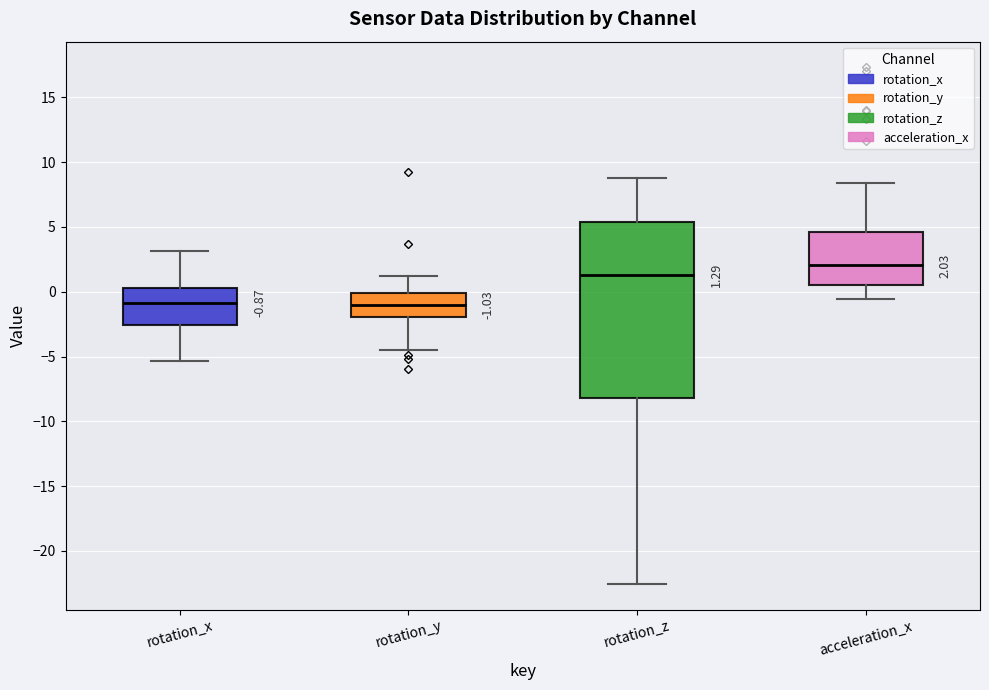

Comparing the boxes themselves (not the whiskers), which one is the tallest?

rotation_z